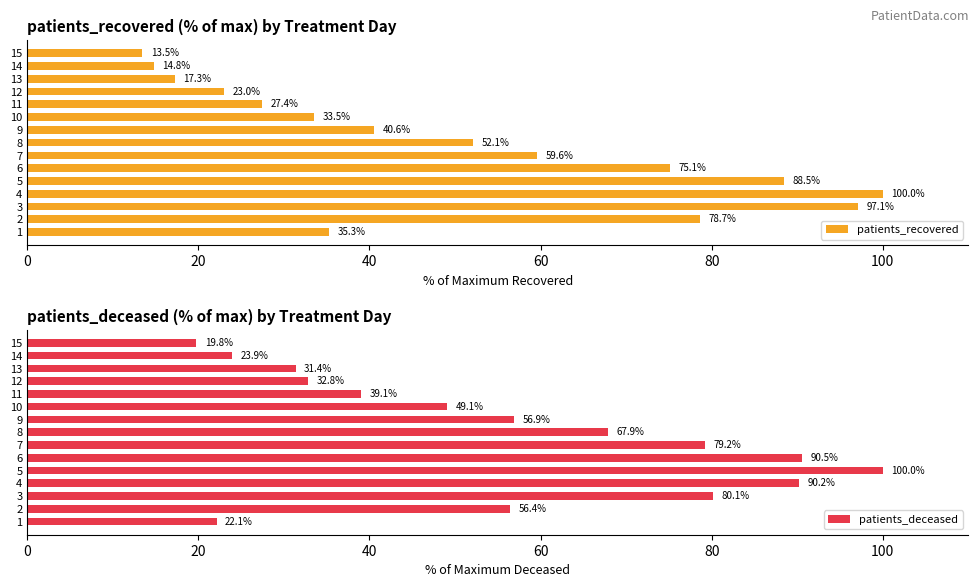

What is the maximum value for patients_recovered?

100.0